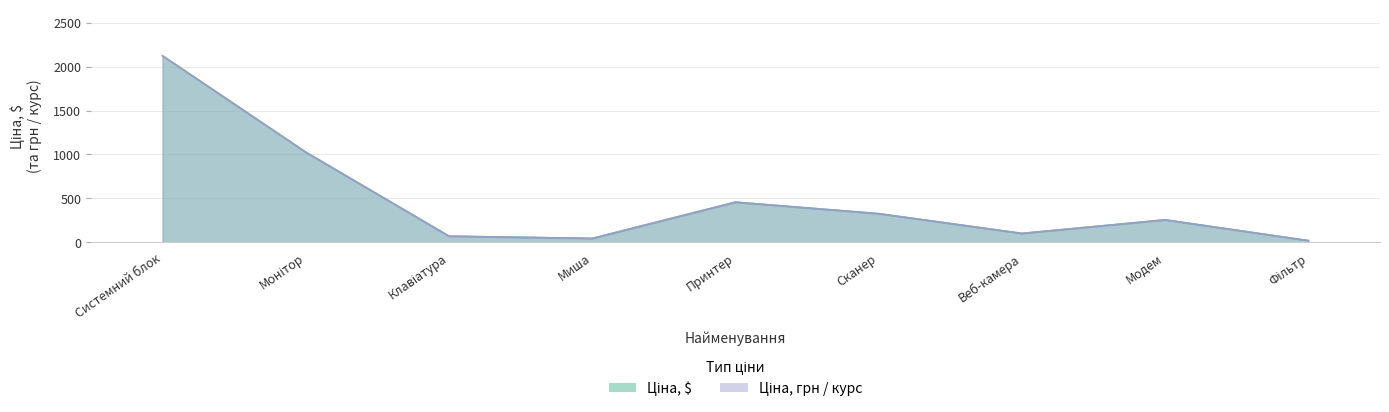

What is the value of the Ціна, $ point at the 1st from the left?

2123.0